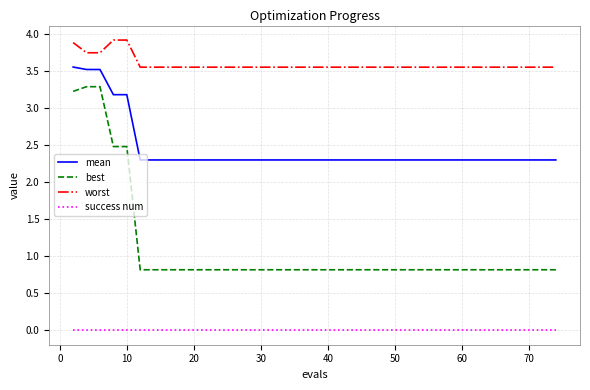

What is the highest value of the worst series?

3.9